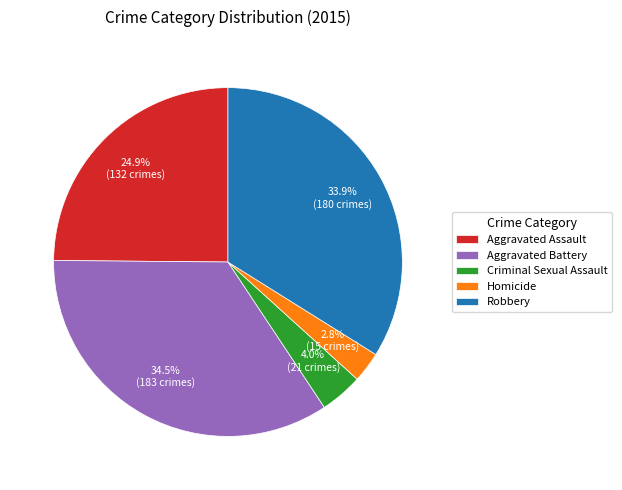

Between Aggravated Battery and Homicide, which is larger?

Aggravated Battery